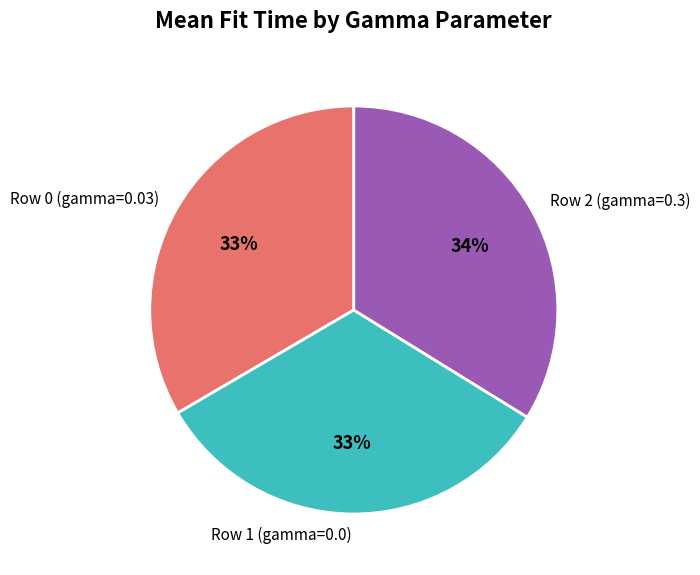

What is the ratio of the value at Row 2 (gamma=0.3) to the value at Row 1 (gamma=0.0)?

1.0